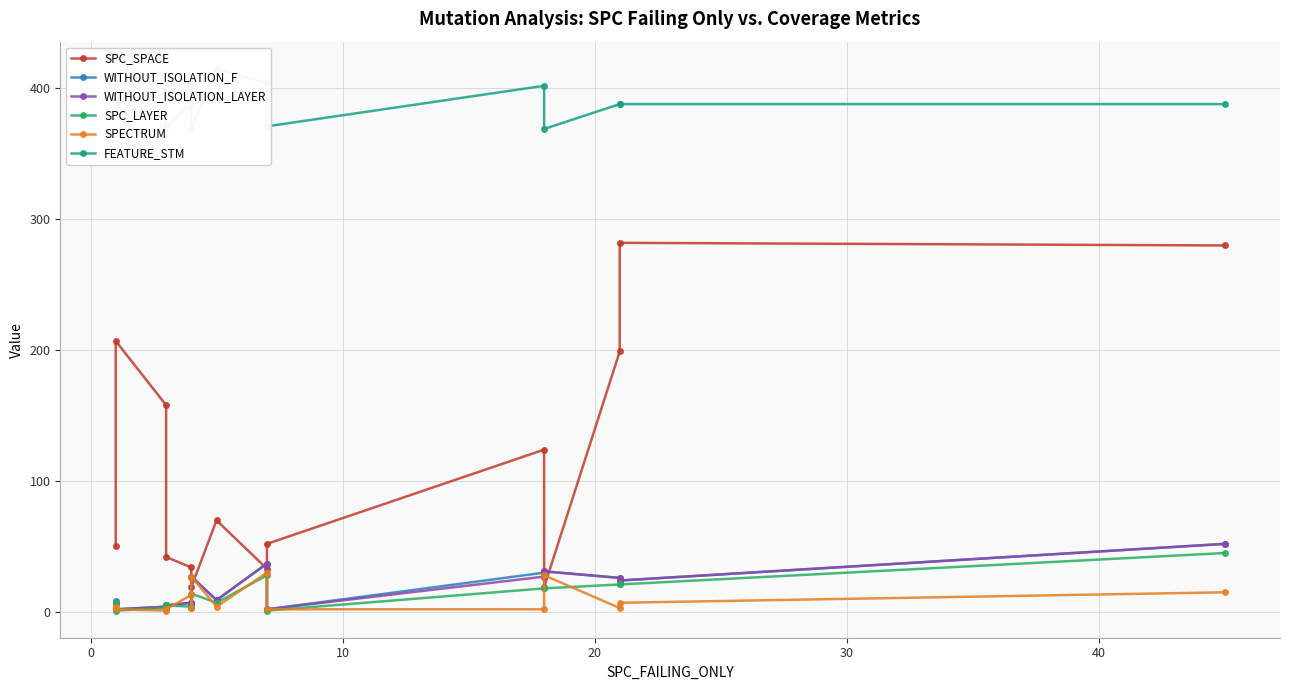

What is the spread (max minus min) of values at 30?

384